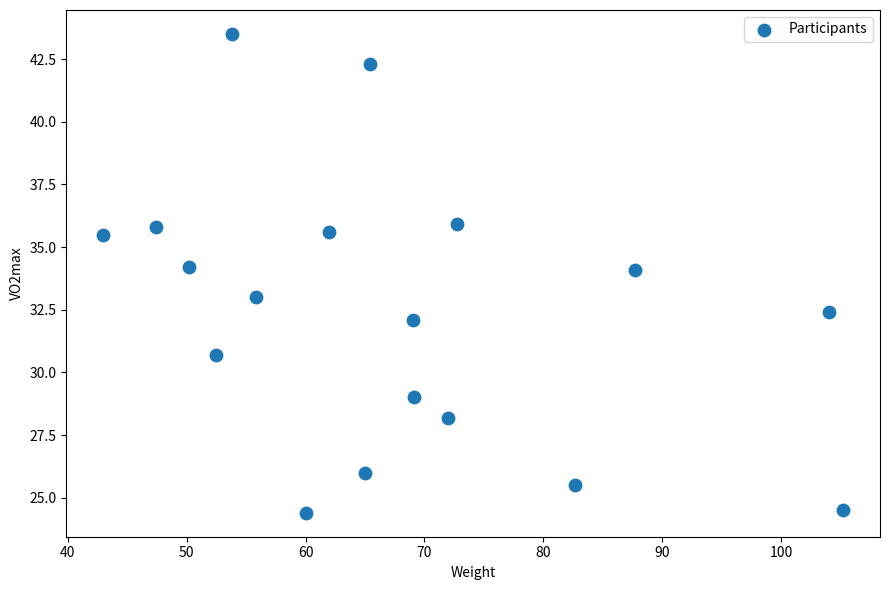

What is the range of X values (max minus min)?

62.2